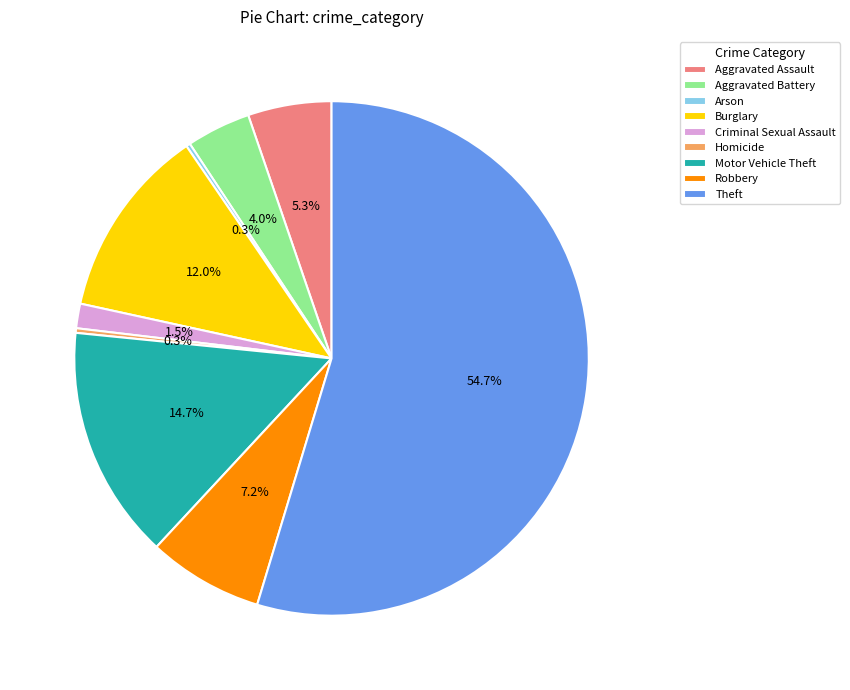

What is the largest slice in the pie chart?

Theft